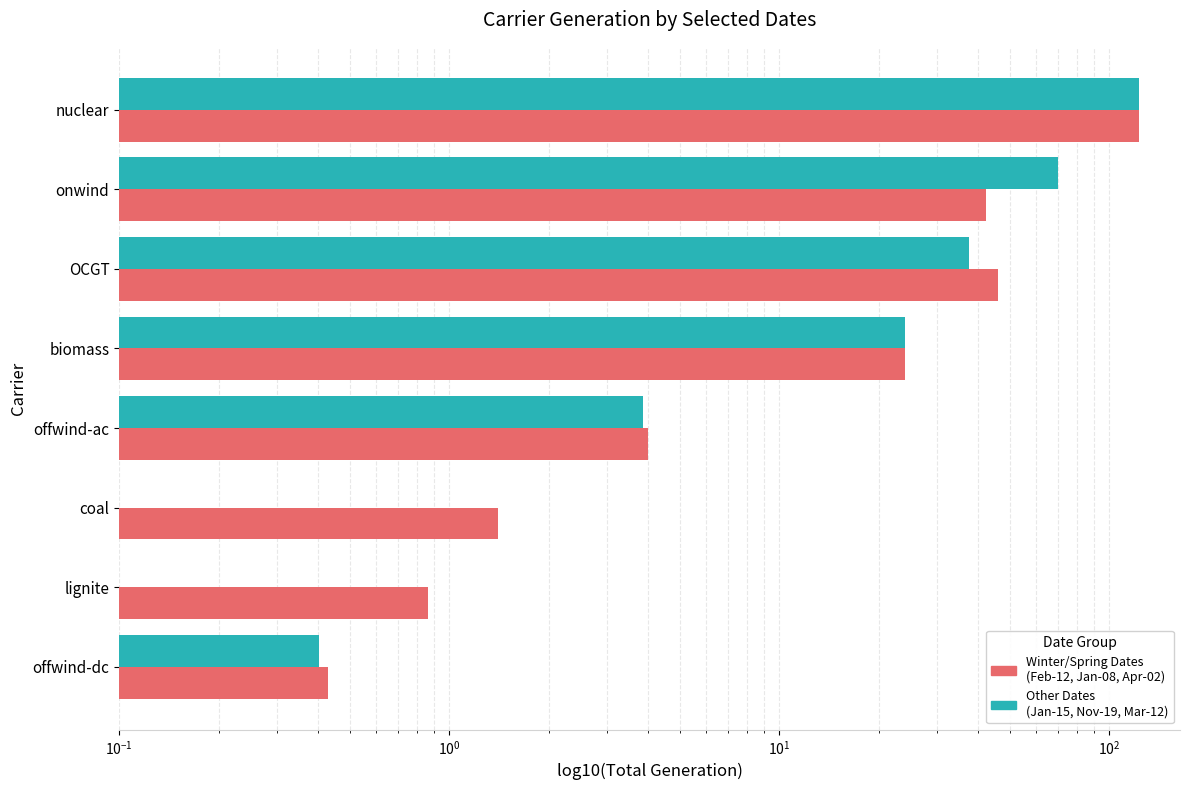

What is the sum of all Group2 Dates (Jan/Nov/Mar) values?

258.6